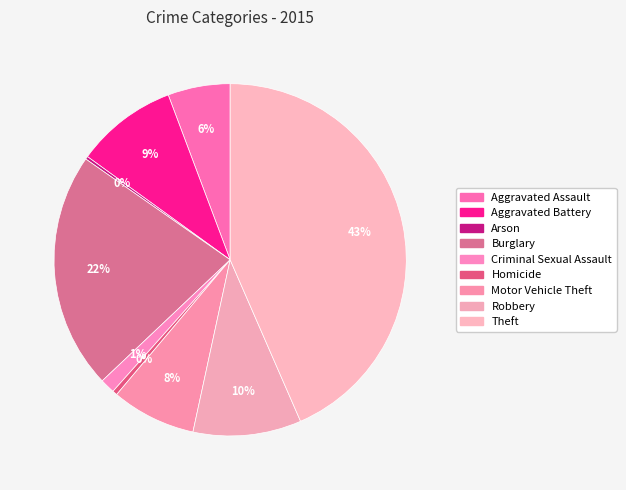

What is the ratio of the value at Robbery to the value at Theft?

0.2